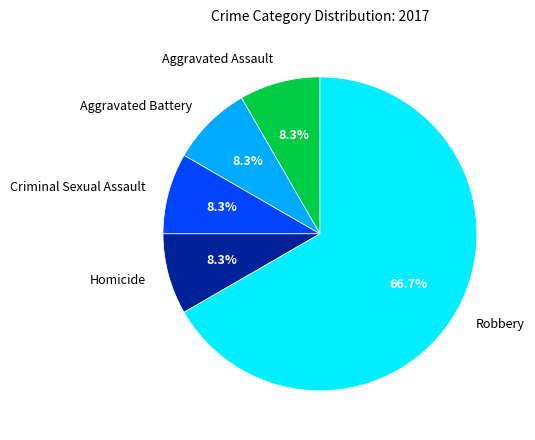

Approximately how many times larger is the value at Robbery compared to Homicide?

8.0